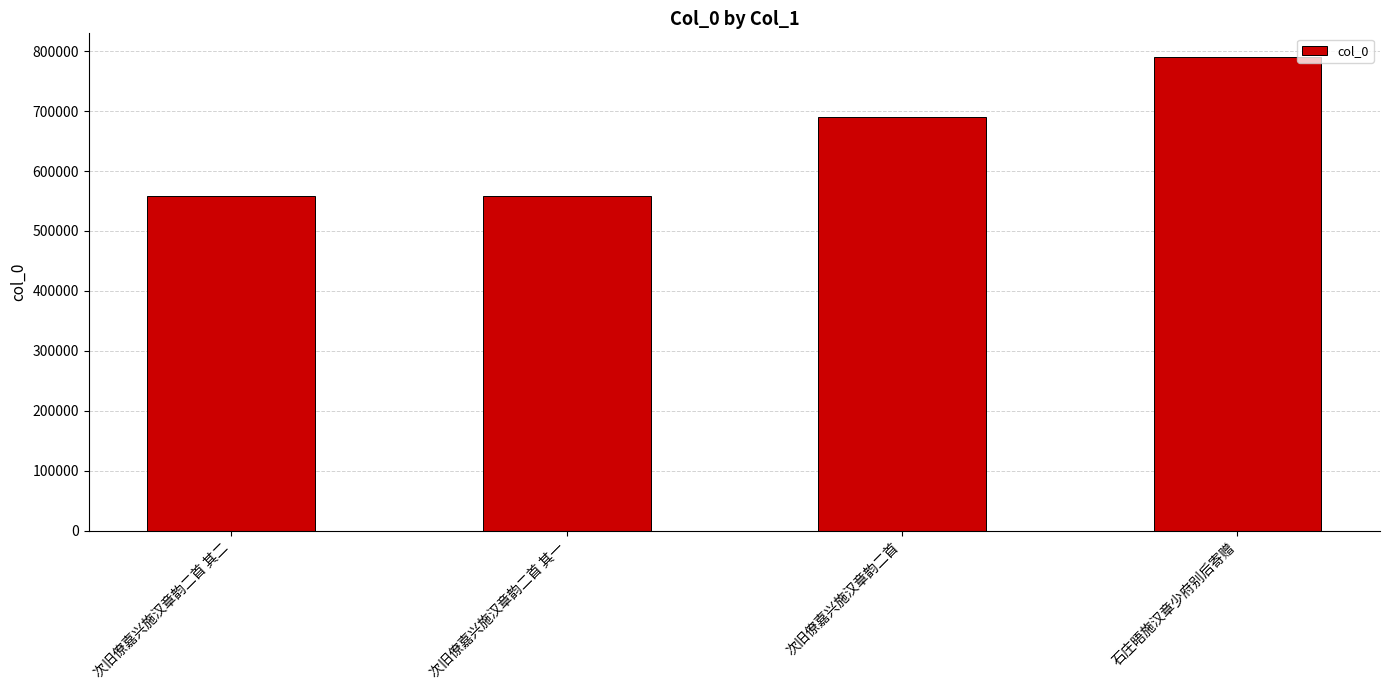

At which label is the value closest to 674290?

次旧僚嘉兴施汉章韵二首